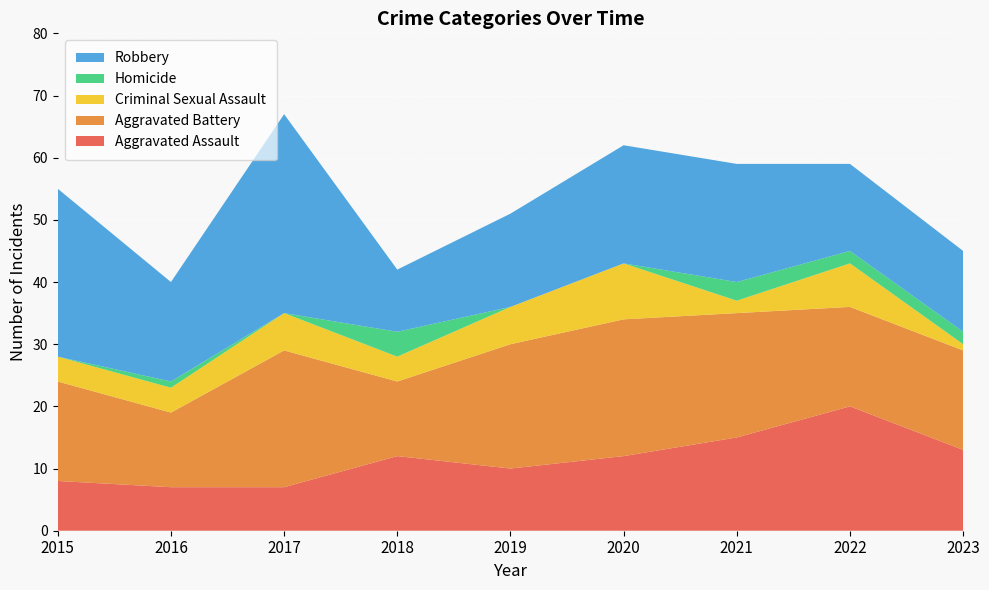

Reading left to right, transcribe all the data shown in this chart.

Aggravated Assault: 8	7	7	12	10	12	15	20	13
Aggravated Battery: 16	12	22	12	20	22	20	16	16
Criminal Sexual Assault: 4	4	6	4	6	9	2	7	1
Homicide: 0	1	0	4	0	0	3	2	2
Robbery: 27	16	32	10	15	19	19	14	13